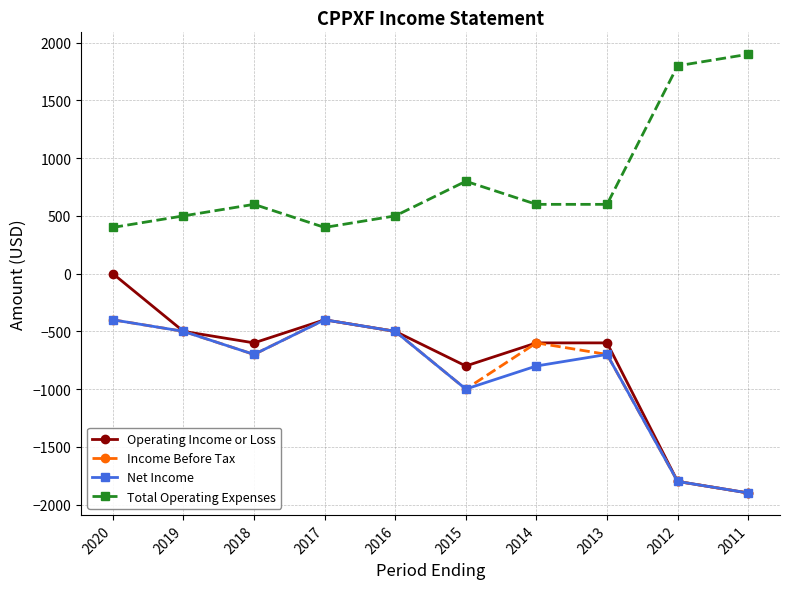

True or false: Income Before Tax has more than 1 points higher than both neighbors.

True